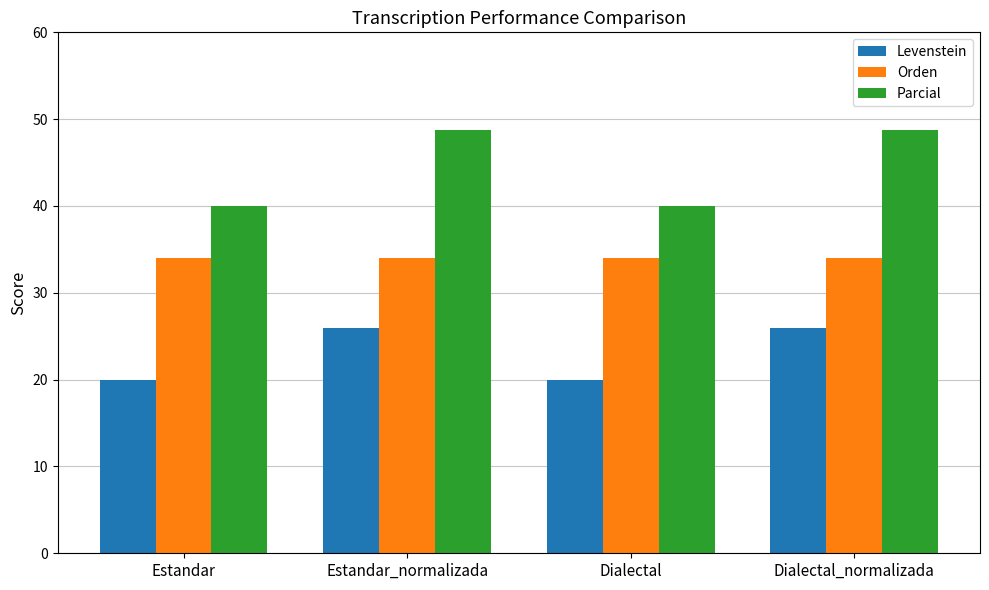

List the series in order of their peak value, highest first.

Parcial, Orden, Levenstein